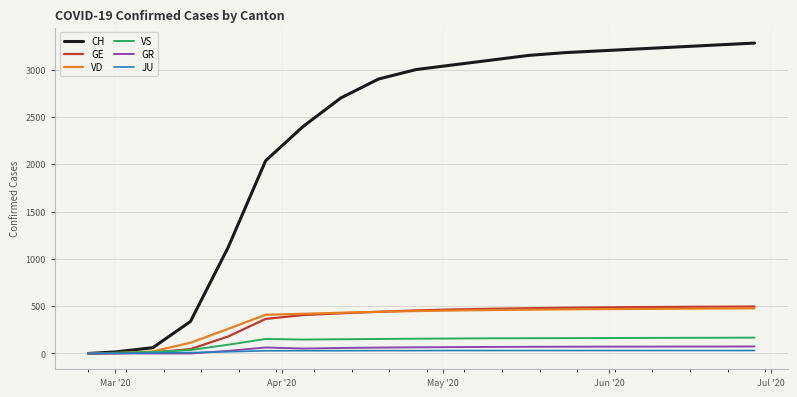

Which series has the largest range (max minus min)?

CH